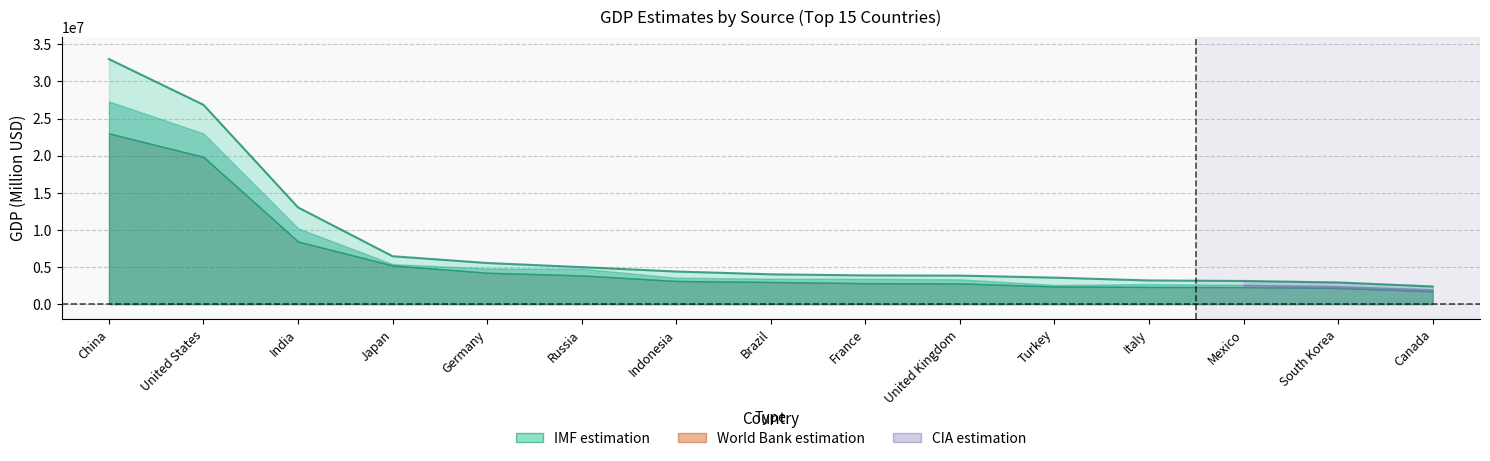

What is the average value of the CIA estimation series?

5822817